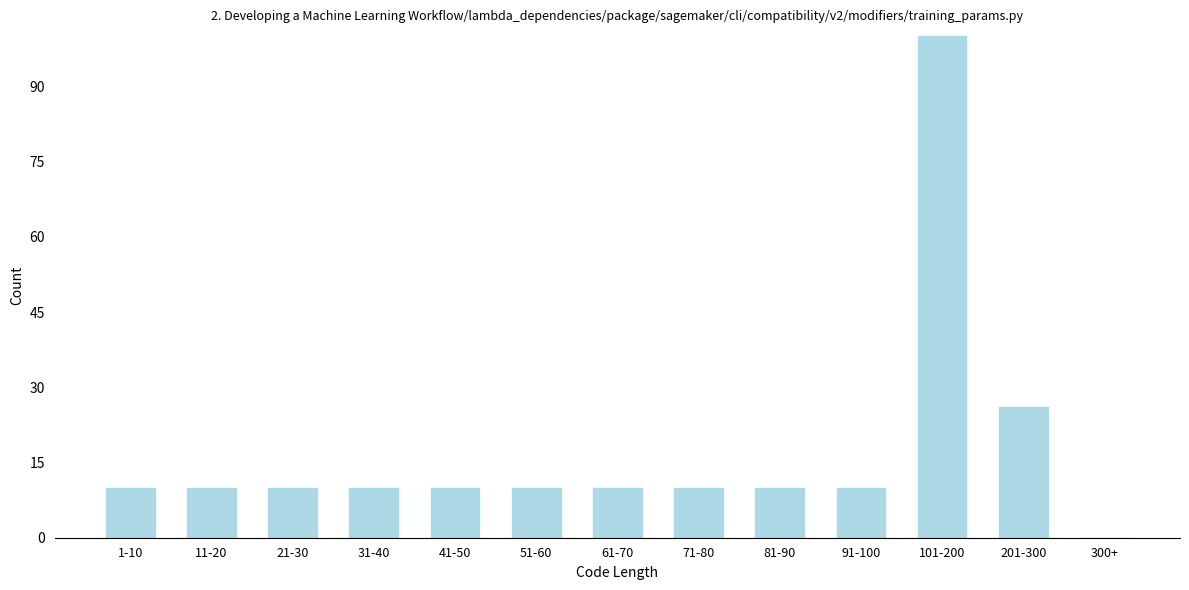

Reading left to right, transcribe all the data shown in this chart.

1-10=10	11-20=10	21-30=10	31-40=10	41-50=10	51-60=10	61-70=10	71-80=10	81-90=10	91-100=10	101-200=100	201-300=26	300+=0